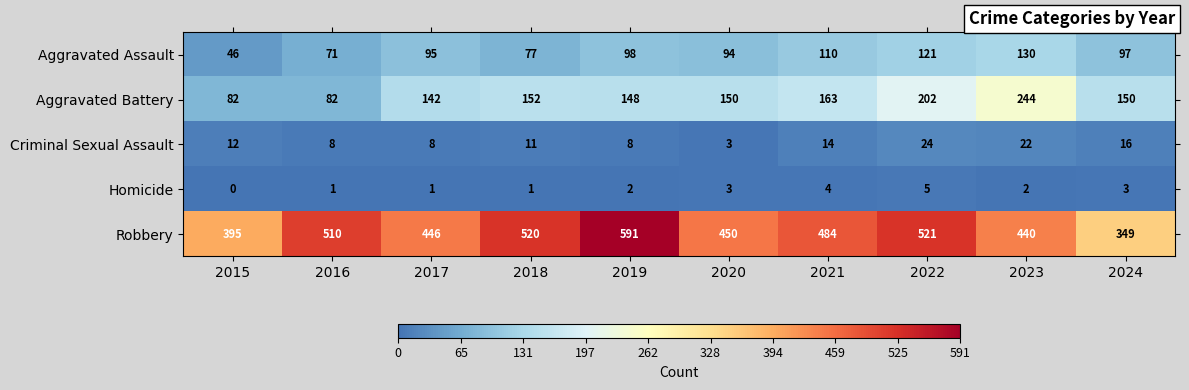

At which category does the chart reach its peak across all series?

2019